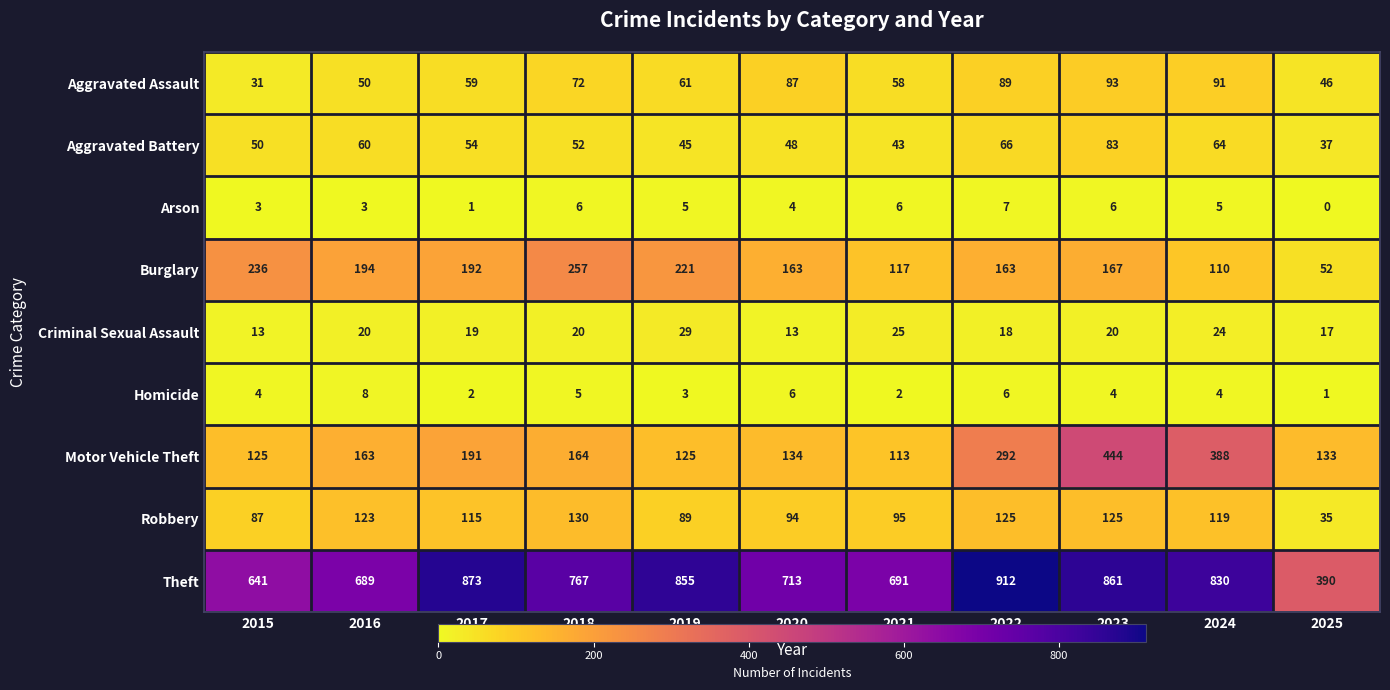

Which series has the widest spread of values?

Theft